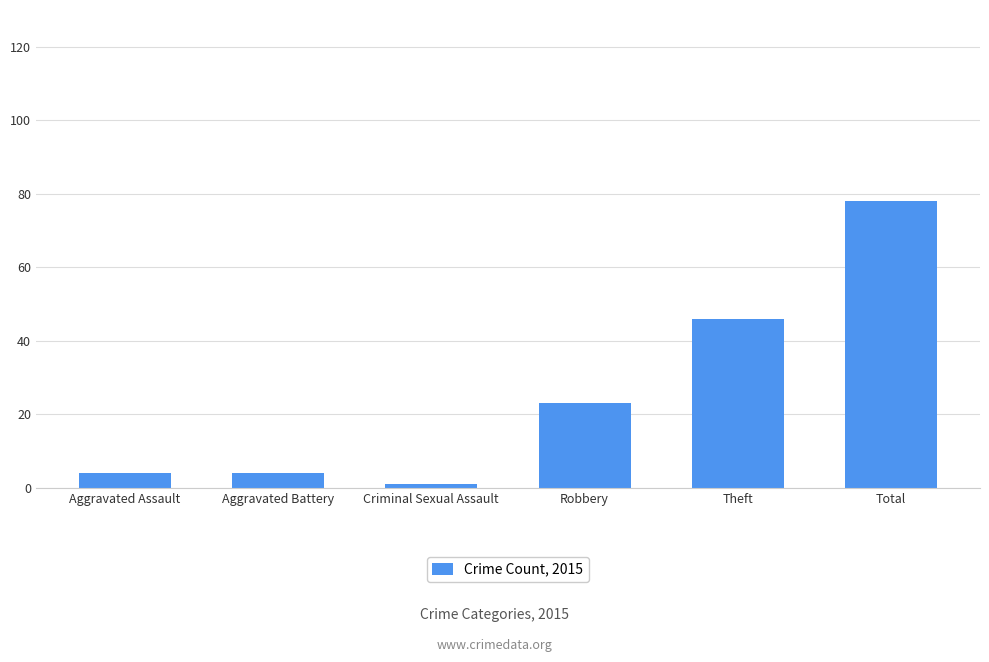

Which category has the highest value across all series?

Total